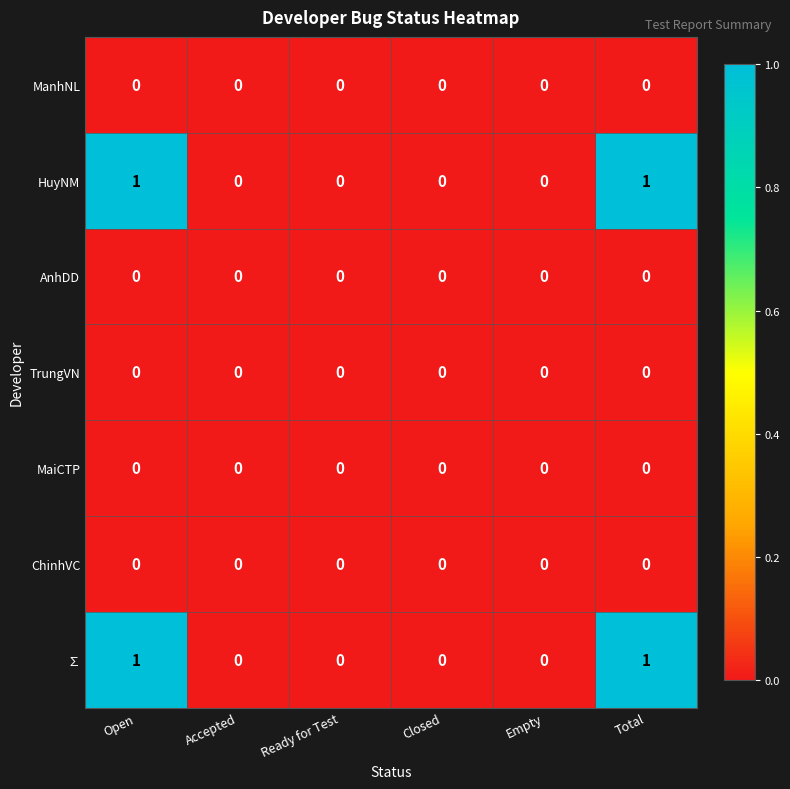

Is the value of TrungVN at Closed greater than the value of HuyNM at Total?

No